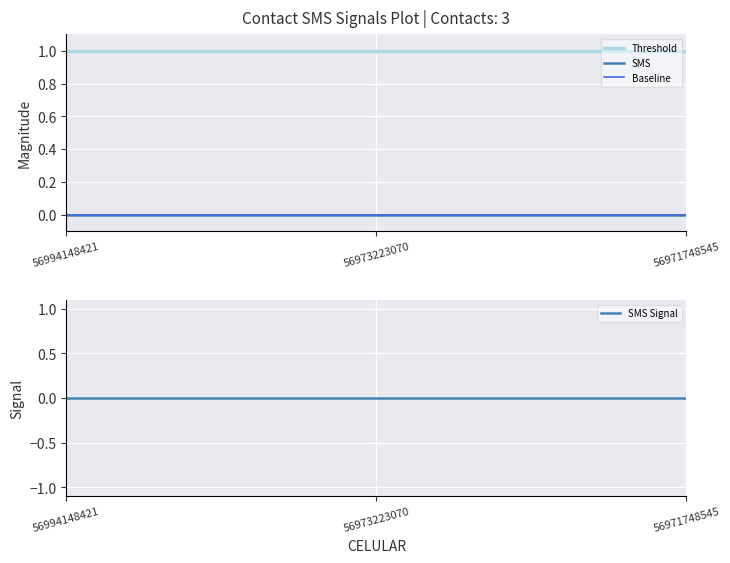

Reading left to right, transcribe all the data shown in this chart.

Threshold: 1	1	1
SMS: 0	0	0
Baseline: 0	0	0
SMS Signal: 0	0	0